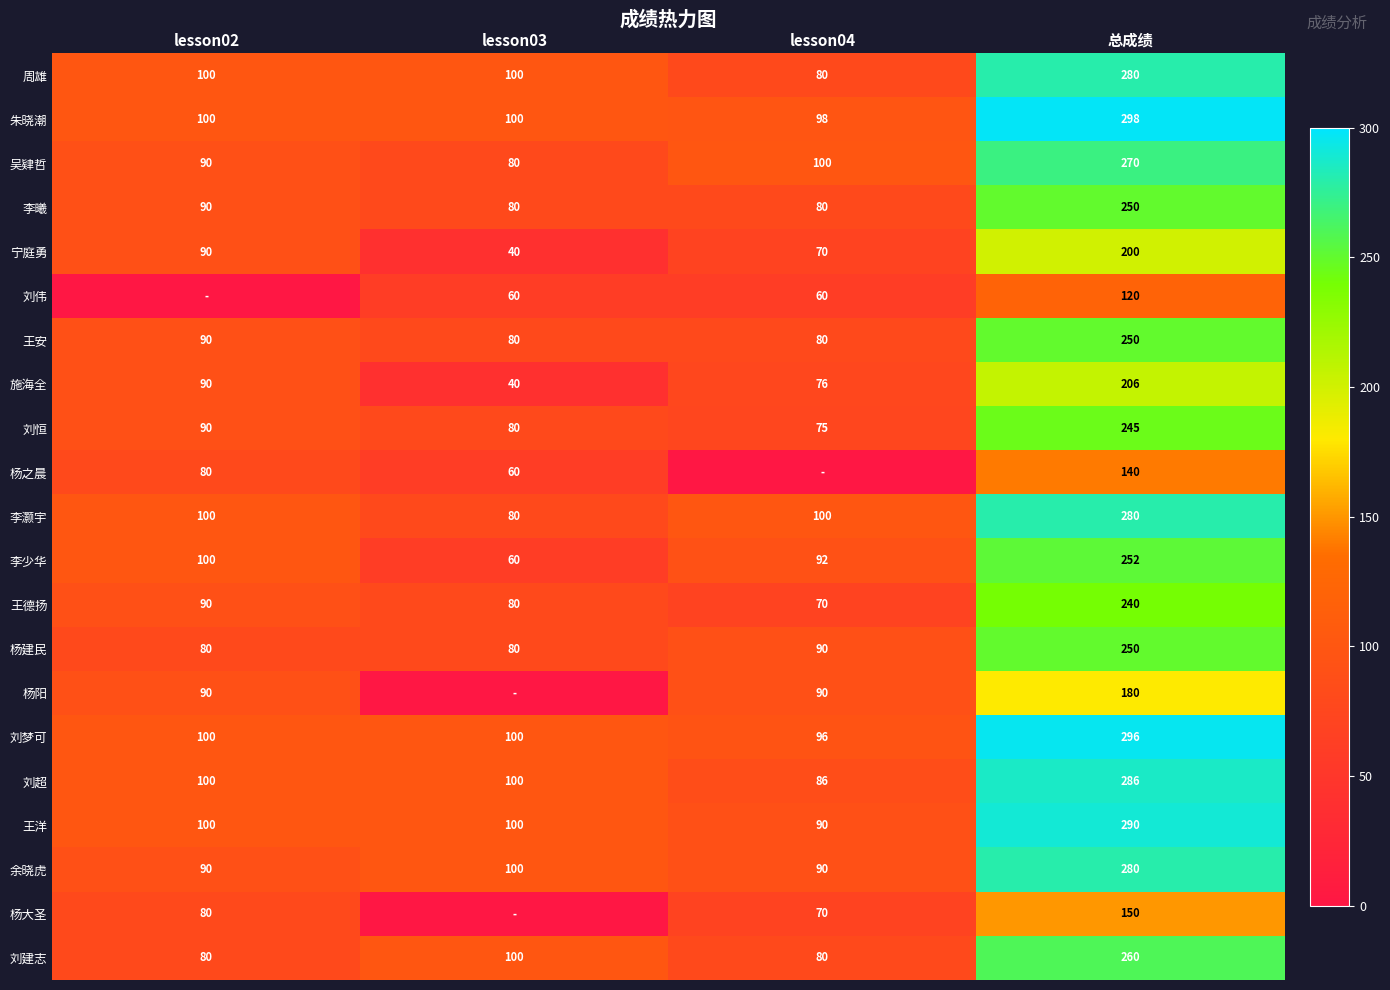

Read the 吴肄哲 value at lesson03, to the nearest 5.

80